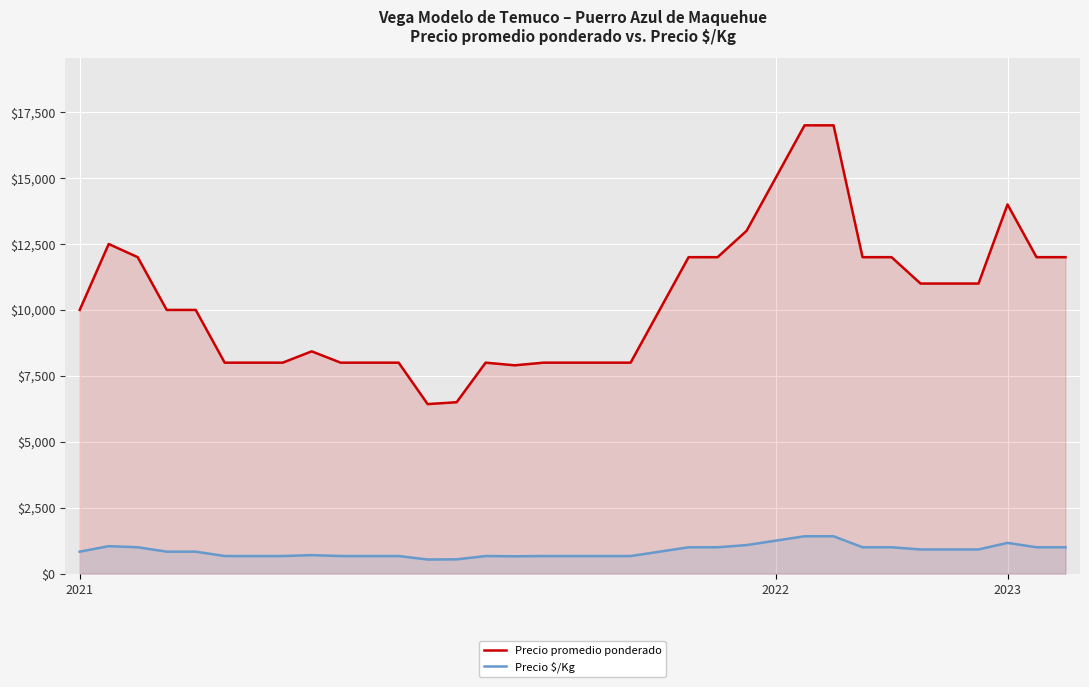

In Precio $/Kg, how many points are higher than both neighbors (excluding endpoints)?

4